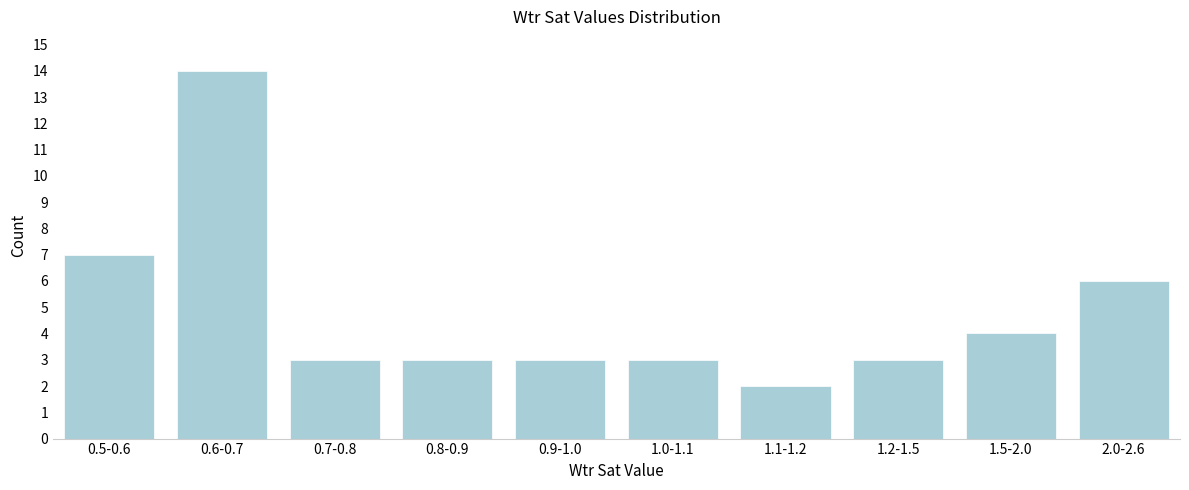

Reading right to left, list all the values displayed in this chart.

2.0-2.6=6	1.5-2.0=4	1.2-1.5=3	1.1-1.2=2	1.0-1.1=3	0.9-1.0=3	0.8-0.9=3	0.7-0.8=3	0.6-0.7=14	0.5-0.6=7